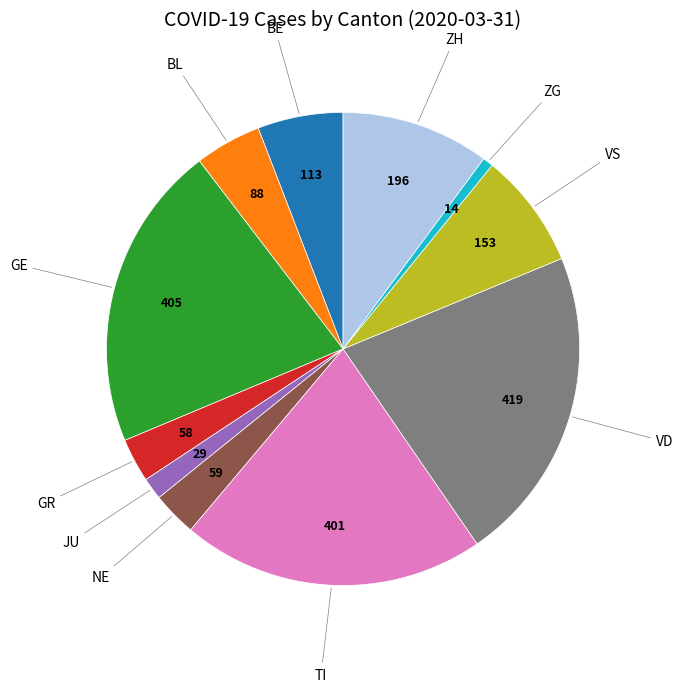

Is there a majority slice in this chart?

No